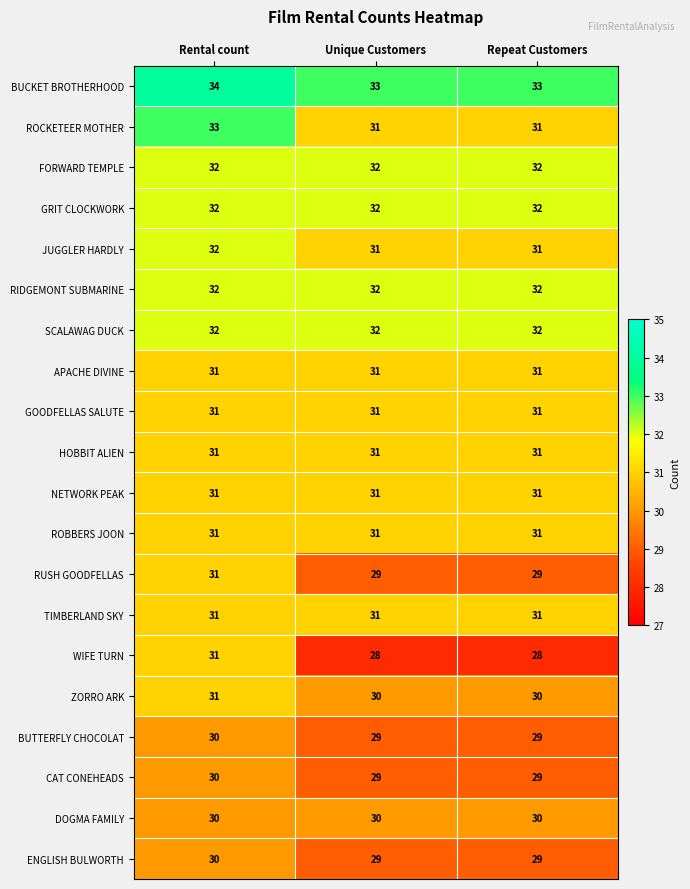

How many series are shown in this chart?

20